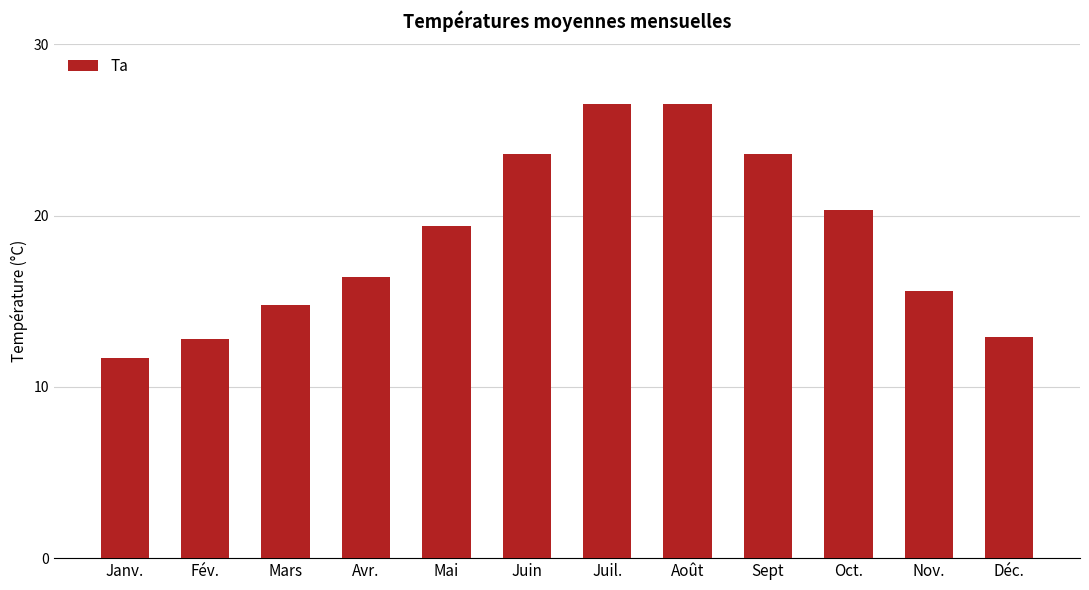

What is the sum of all values?

224.1